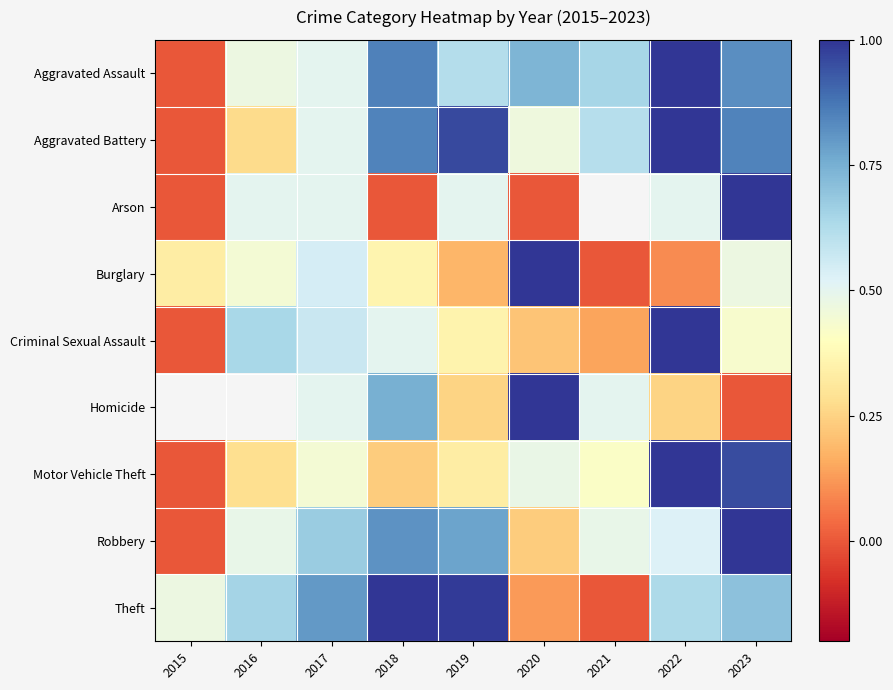

At which category is the sum across all series the highest?

2023